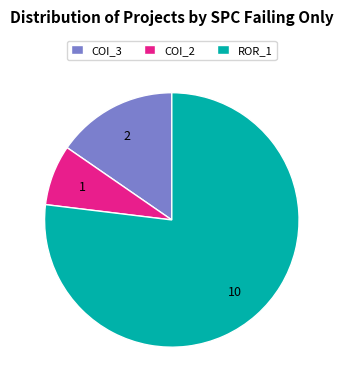

What is the majority slice?

ROR_1